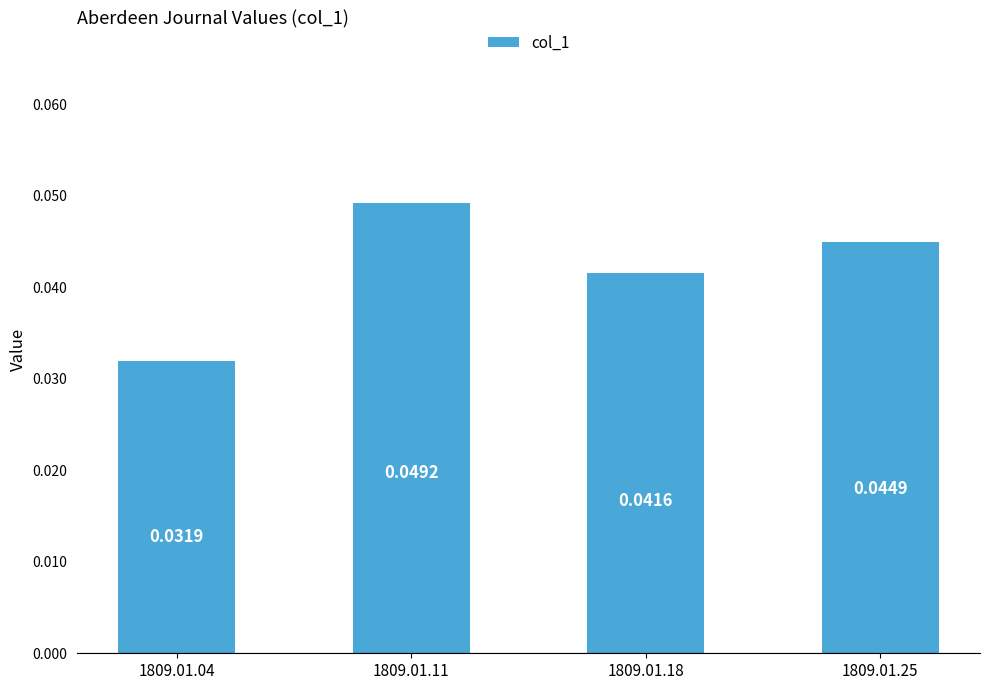

What is the sum of all values?

0.2